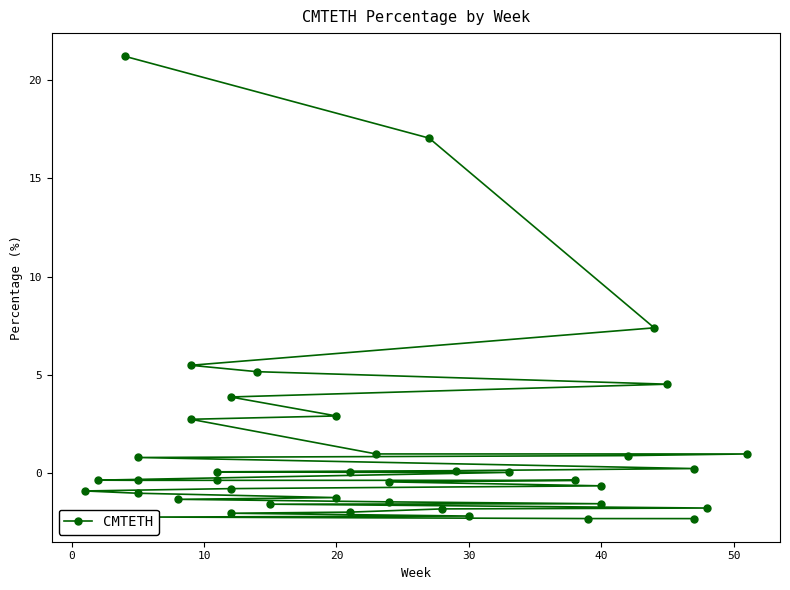

How many lines are shown in the chart?

1